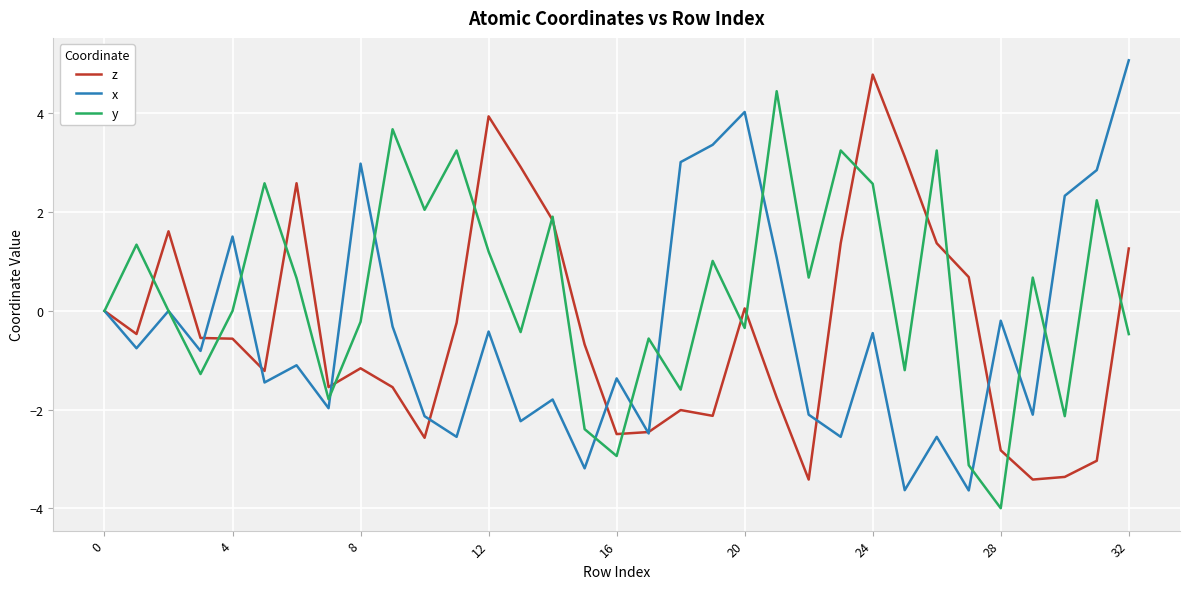

How many interior local valleys does the x series have?

12